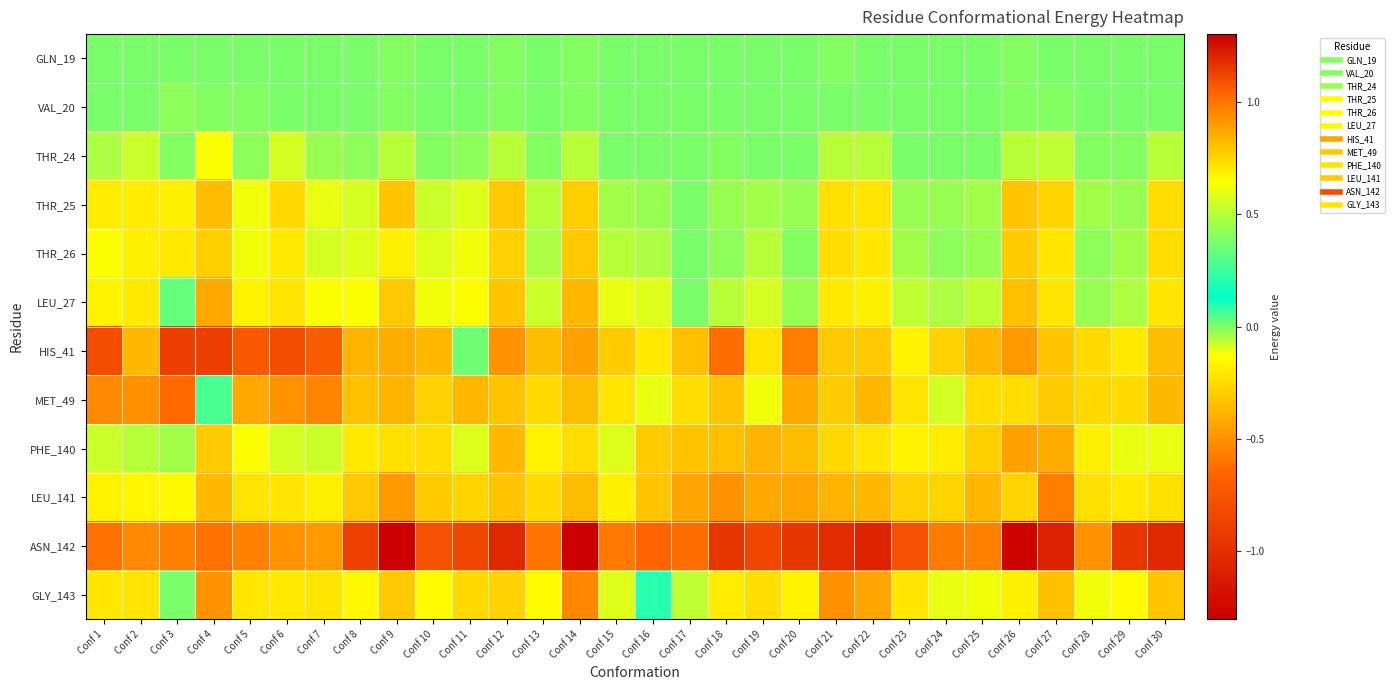

At how many categories does at least one series exceed 0?

4